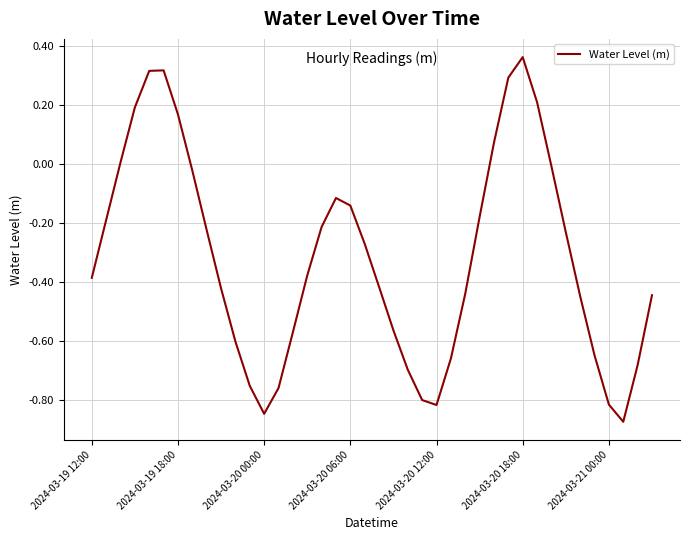

True or false: the data has more than 1 interior local peaks.

True